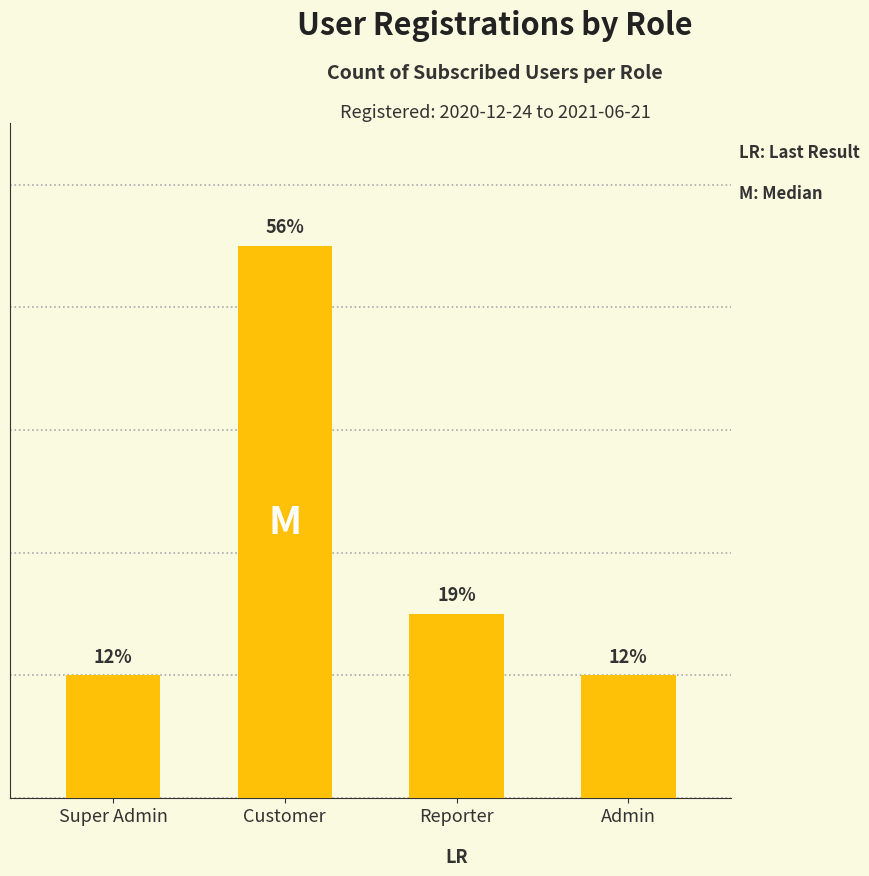

Does the chart contain any negative values?

No